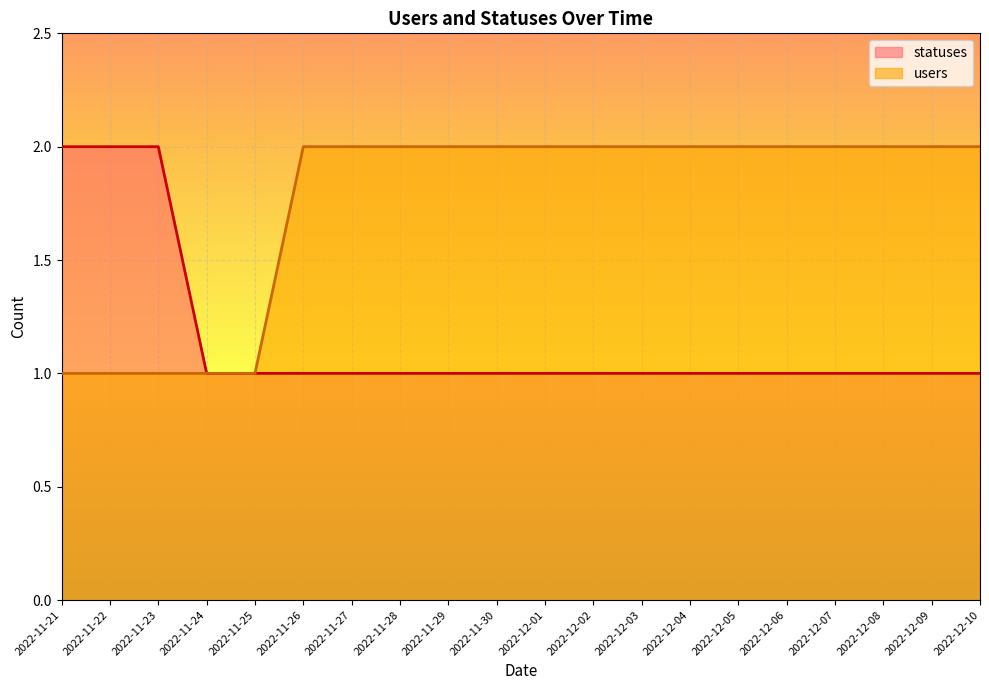

What is the sum of all statuses values?

23